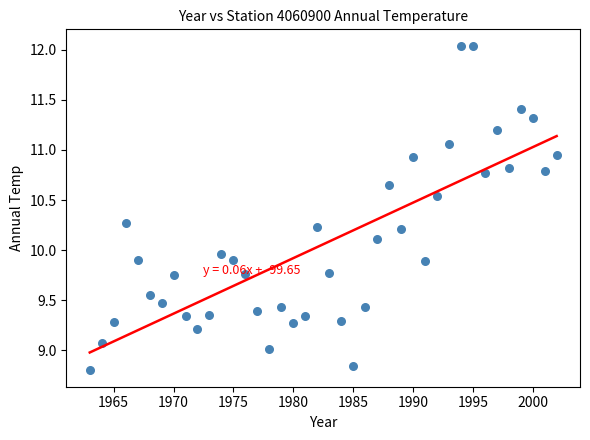

What is the range of X values (max minus min)?

39.0